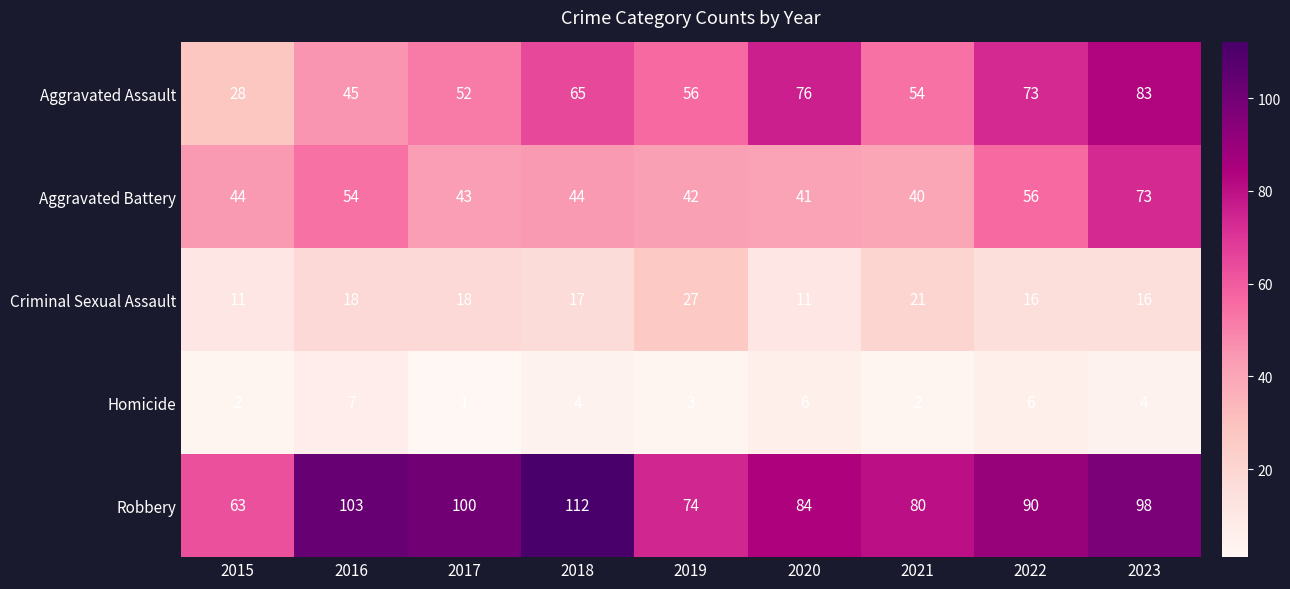

The Aggravated Battery series shows 93 at 2022. True or false?

False